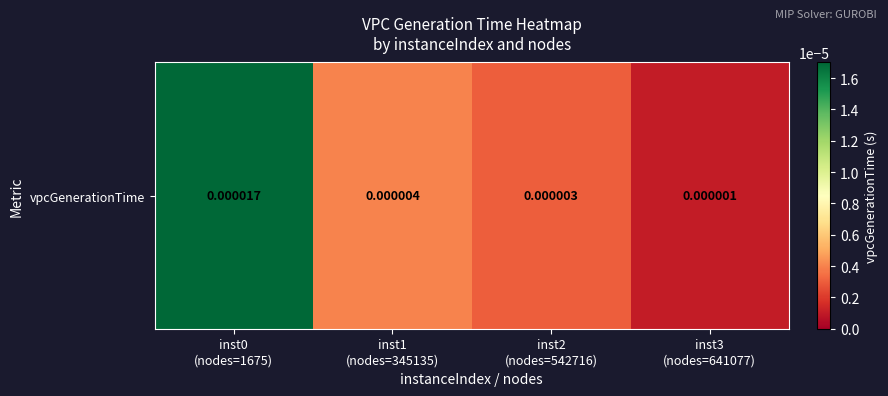

True or false: the data shows 0.0 at inst2
(nodes=542716).

True